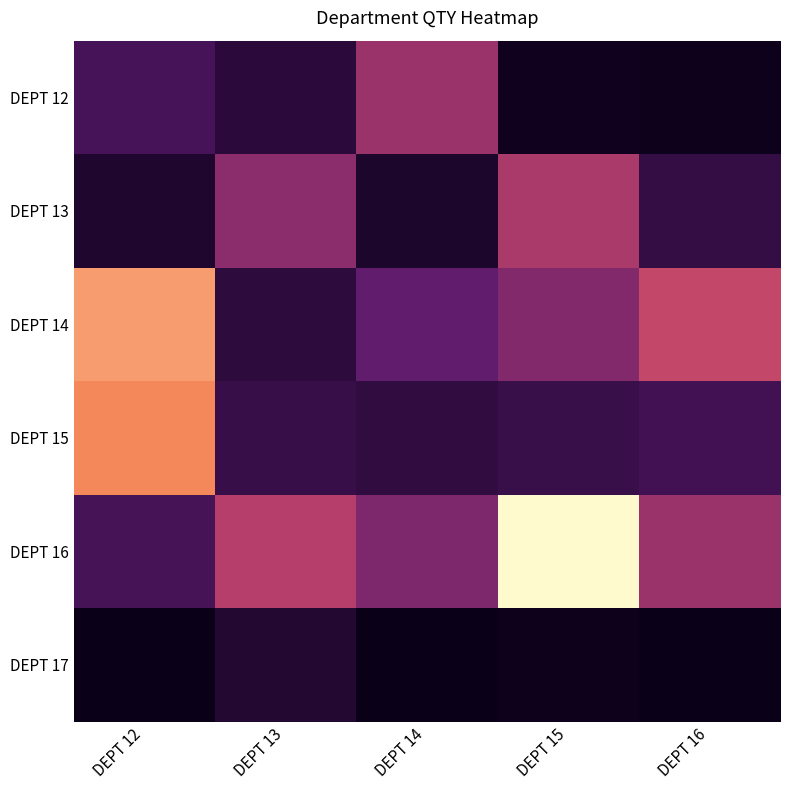

Which label corresponds to the smallest value in the chart?

DEPT 12